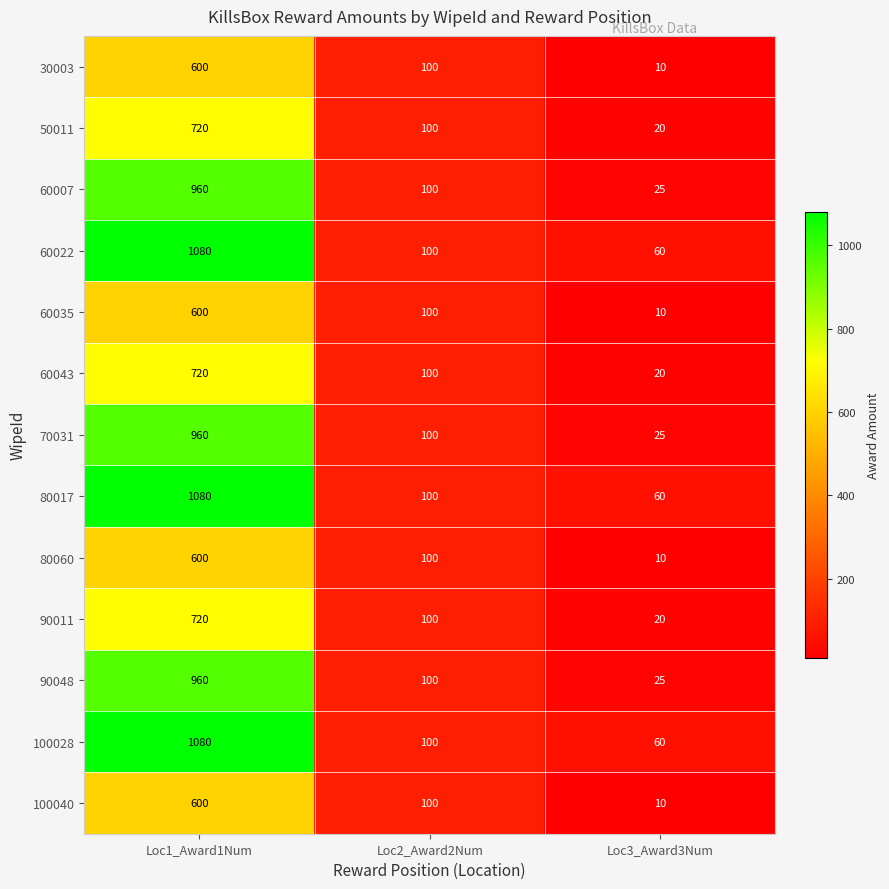

What is the spread (max minus min) of values at Loc3_Award3Num?

50